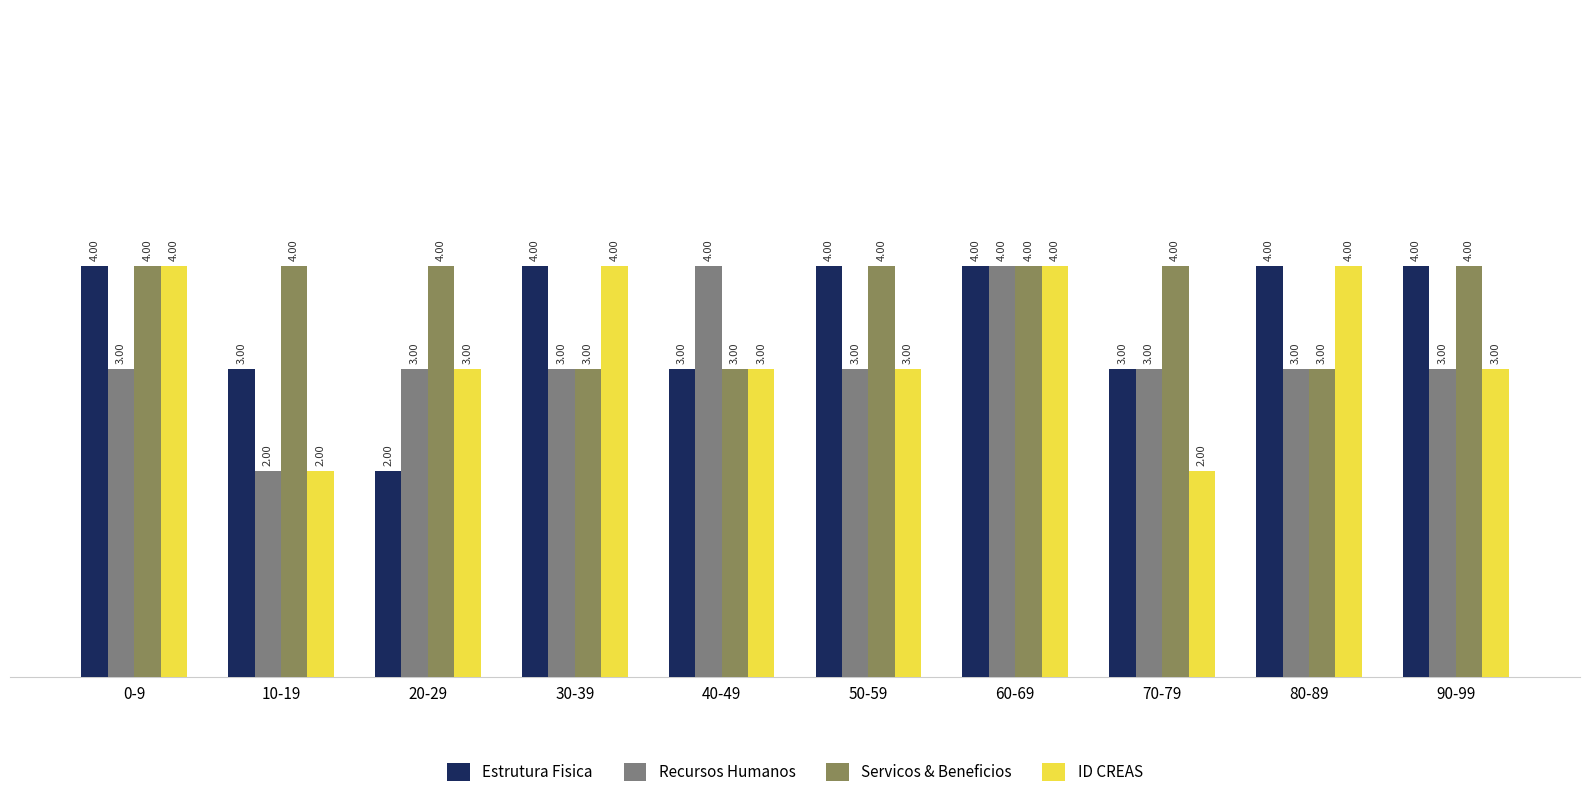

Reading left to right, what are all the values shown in this chart?

Estrutura Fisica: 4	3	2	4	3	4	4	3	4	4
Recursos Humanos: 3	2	3	3	4	3	4	3	3	3
Servicos & Beneficios: 4	4	4	3	3	4	4	4	3	4
ID CREAS: 4	2	3	4	3	3	4	2	4	3